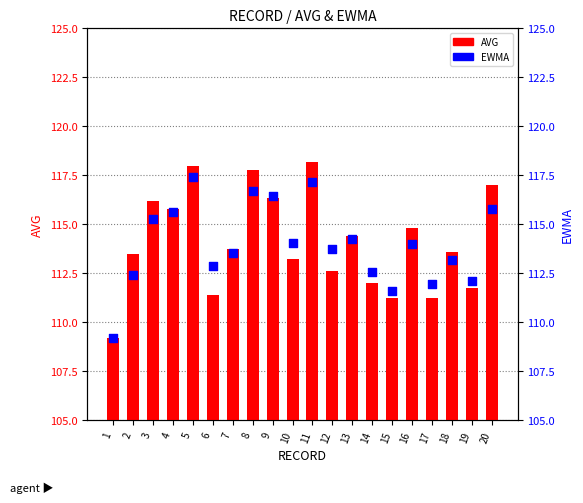

Which series reaches the maximum Y coordinate?

AVG